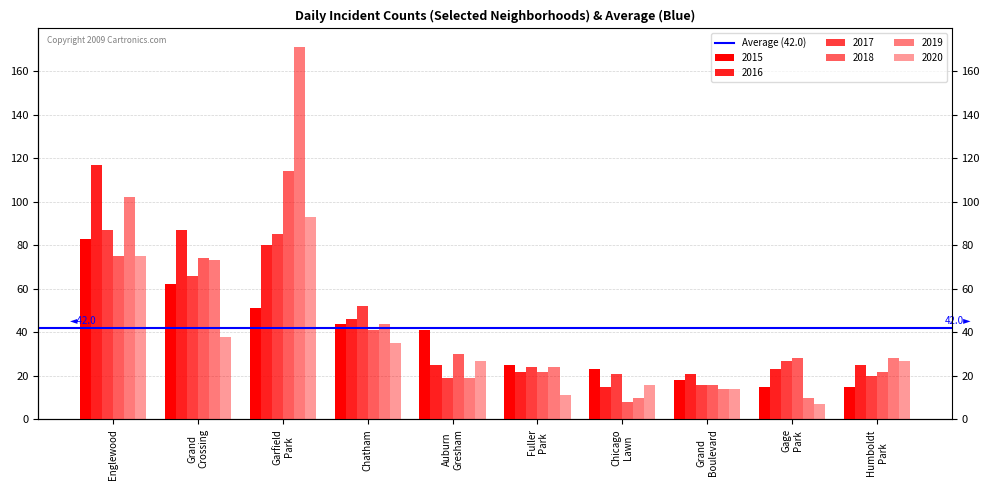

What value does the 2017 series have at Grand Crossing, to the nearest 5?

65